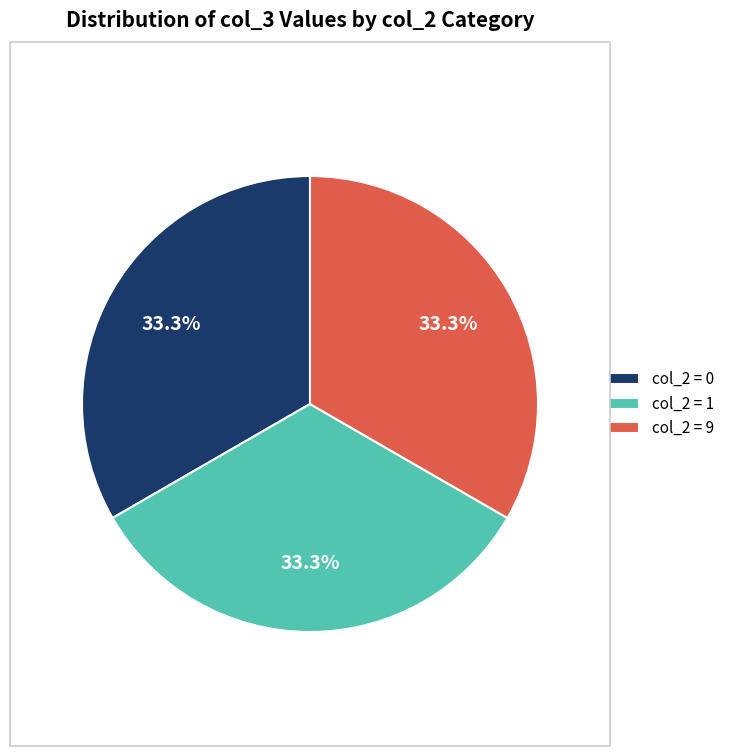

Combined, do col_2 = 0 and col_2 = 9 account for over 50%?

Yes